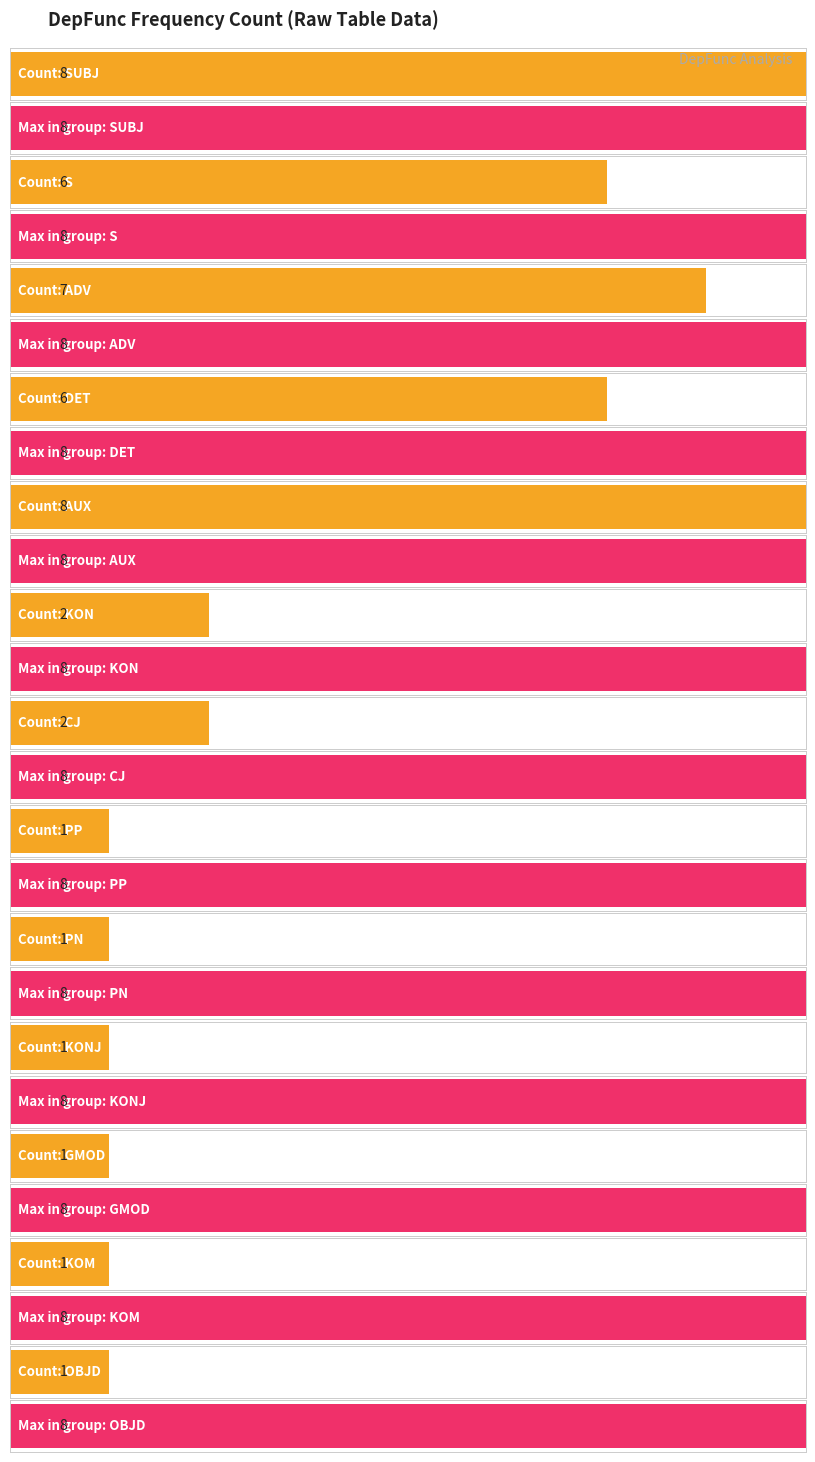

Is it true that the value at S is 4?

False